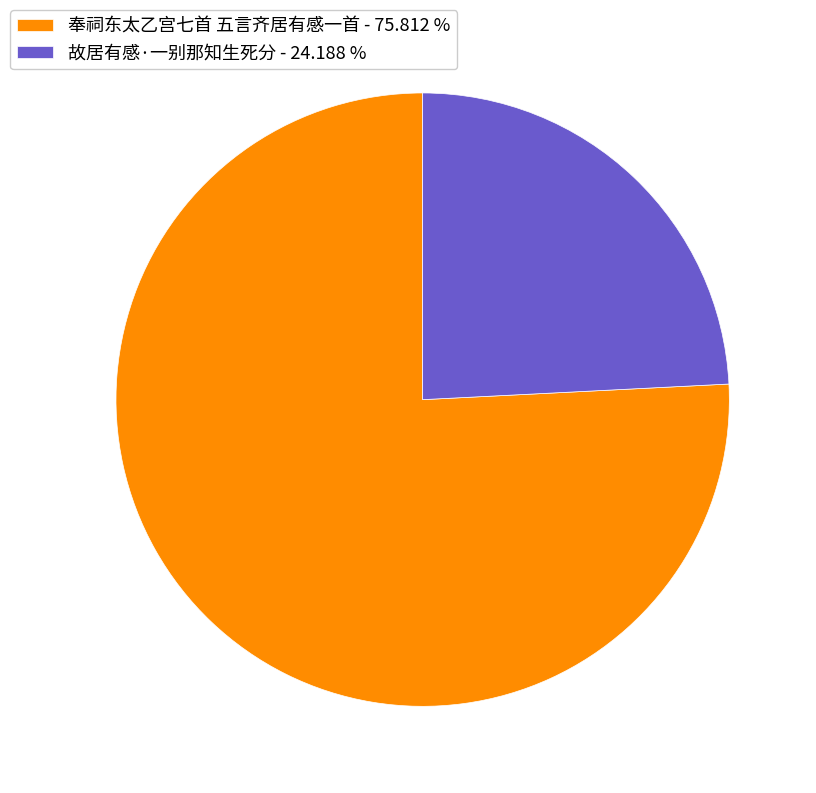

Between 奉祠东太乙宫七首 五言齐居有感一首 and 故居有感·一别那知生死分, which is larger?

奉祠东太乙宫七首 五言齐居有感一首